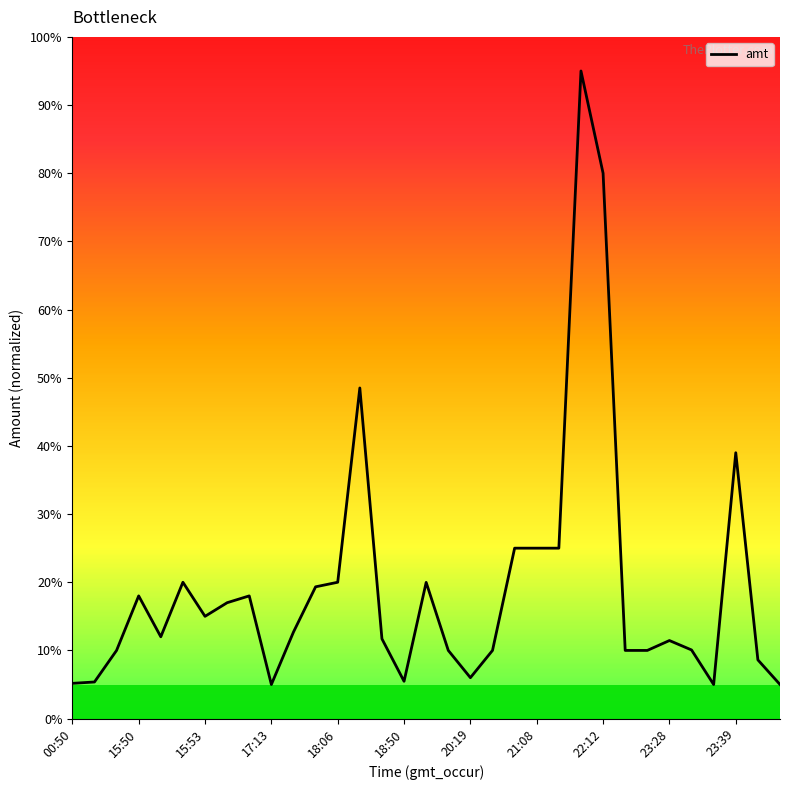

What is the maximum value shown in the chart?

95.0